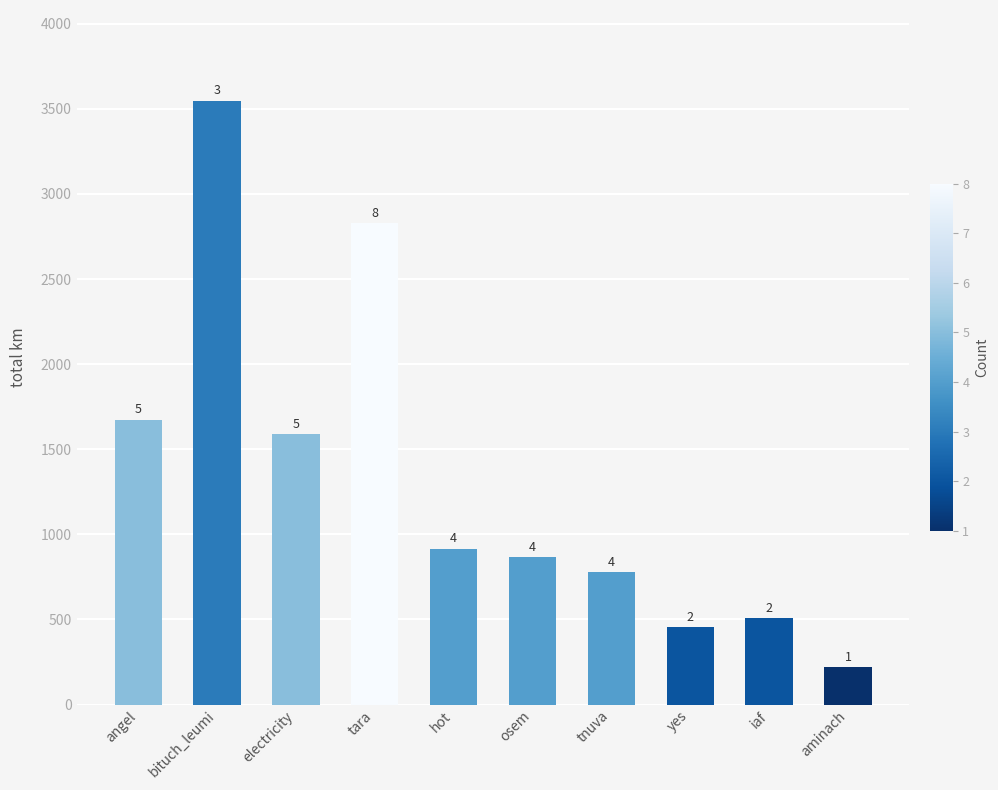

What is the change in value from angel to hot?

-758.7